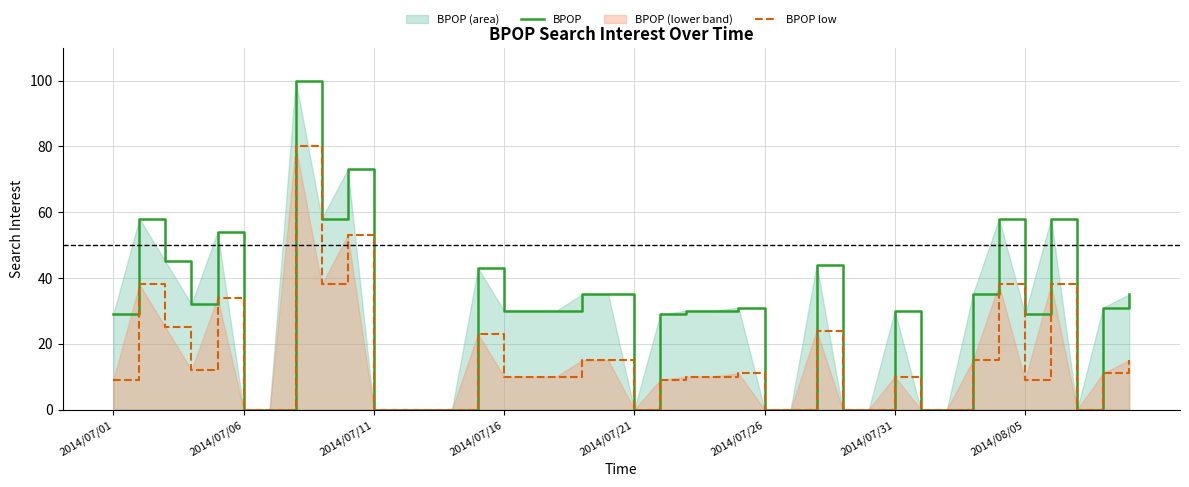

Rank the series by their average value, from highest to lowest.

BPOP, BPOP low